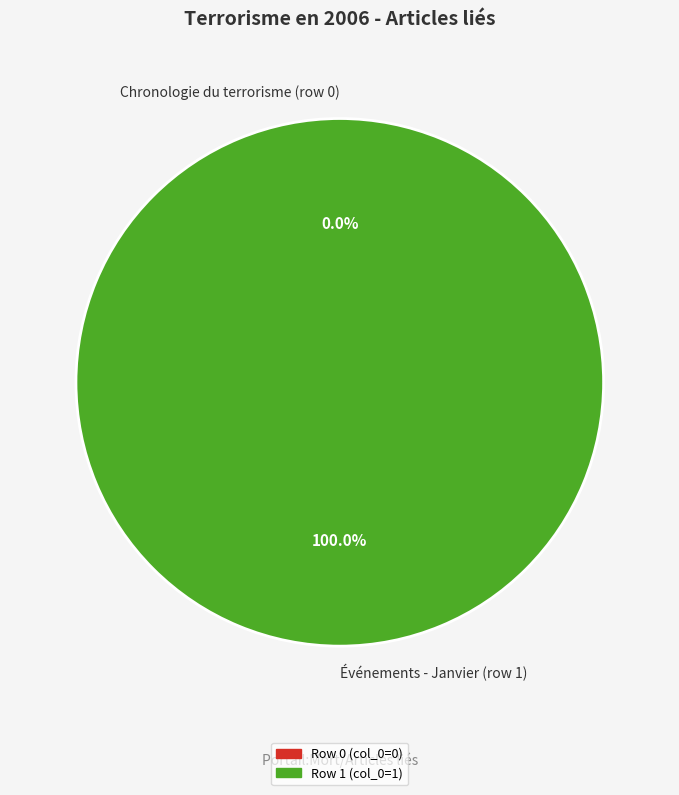

Rank the categories by value from highest to lowest.

Row 1, Row 0